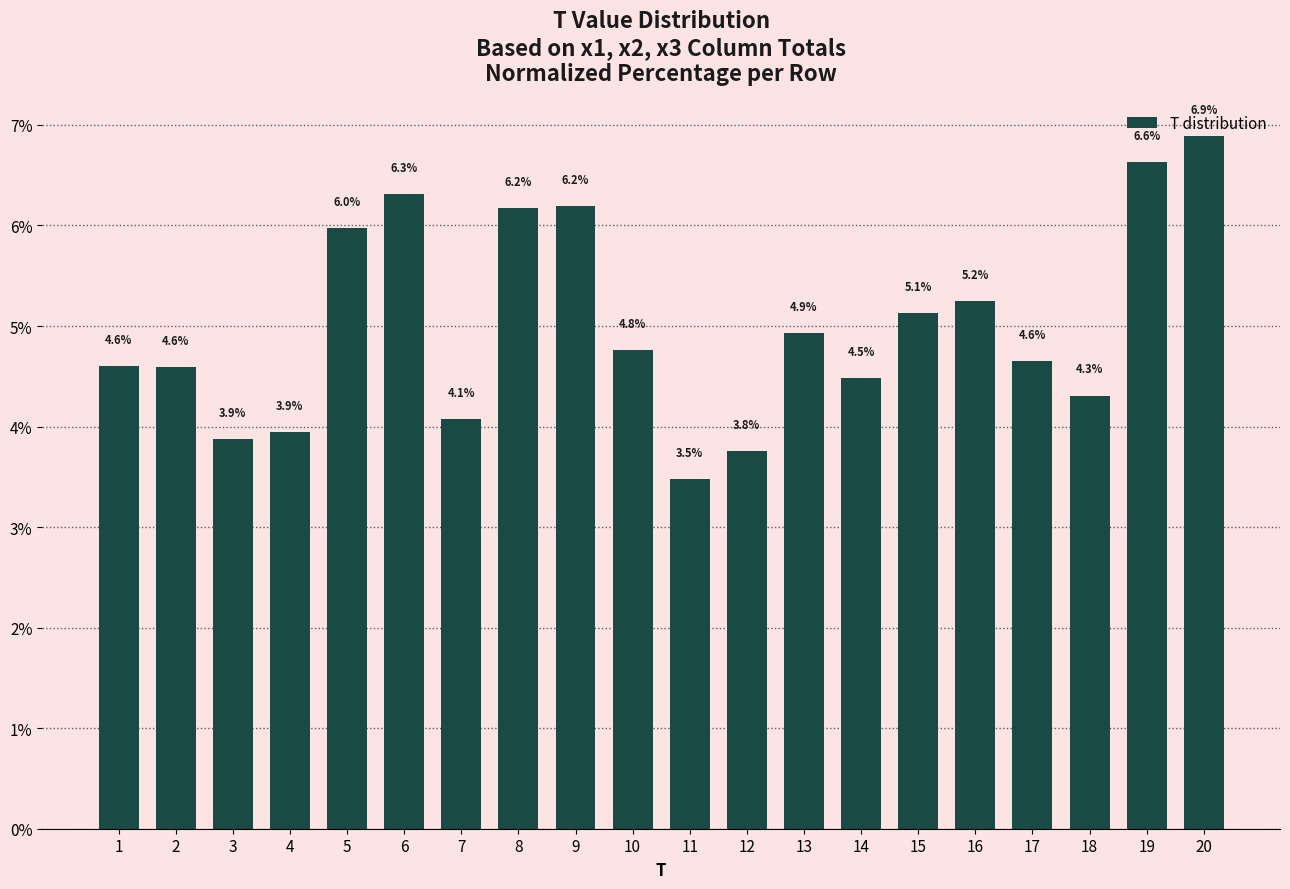

Reading left to right, list all the values displayed in this chart.

1=4.6	2=4.6	3=3.9	4=3.9	5=6.0	6=6.3	7=4.1	8=6.2	9=6.2	10=4.8	11=3.5	12=3.8	13=4.9	14=4.5	15=5.1	16=5.2	17=4.6	18=4.3	19=6.6	20=6.9